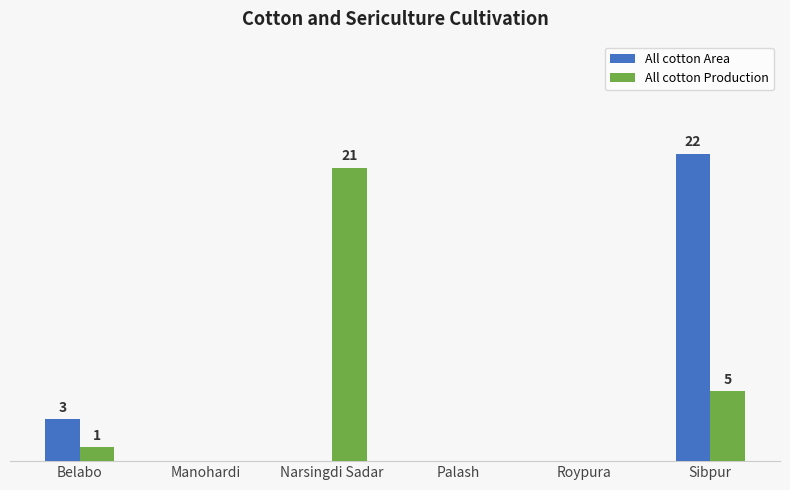

How many All cotton Area values are between 0 and 3?

5